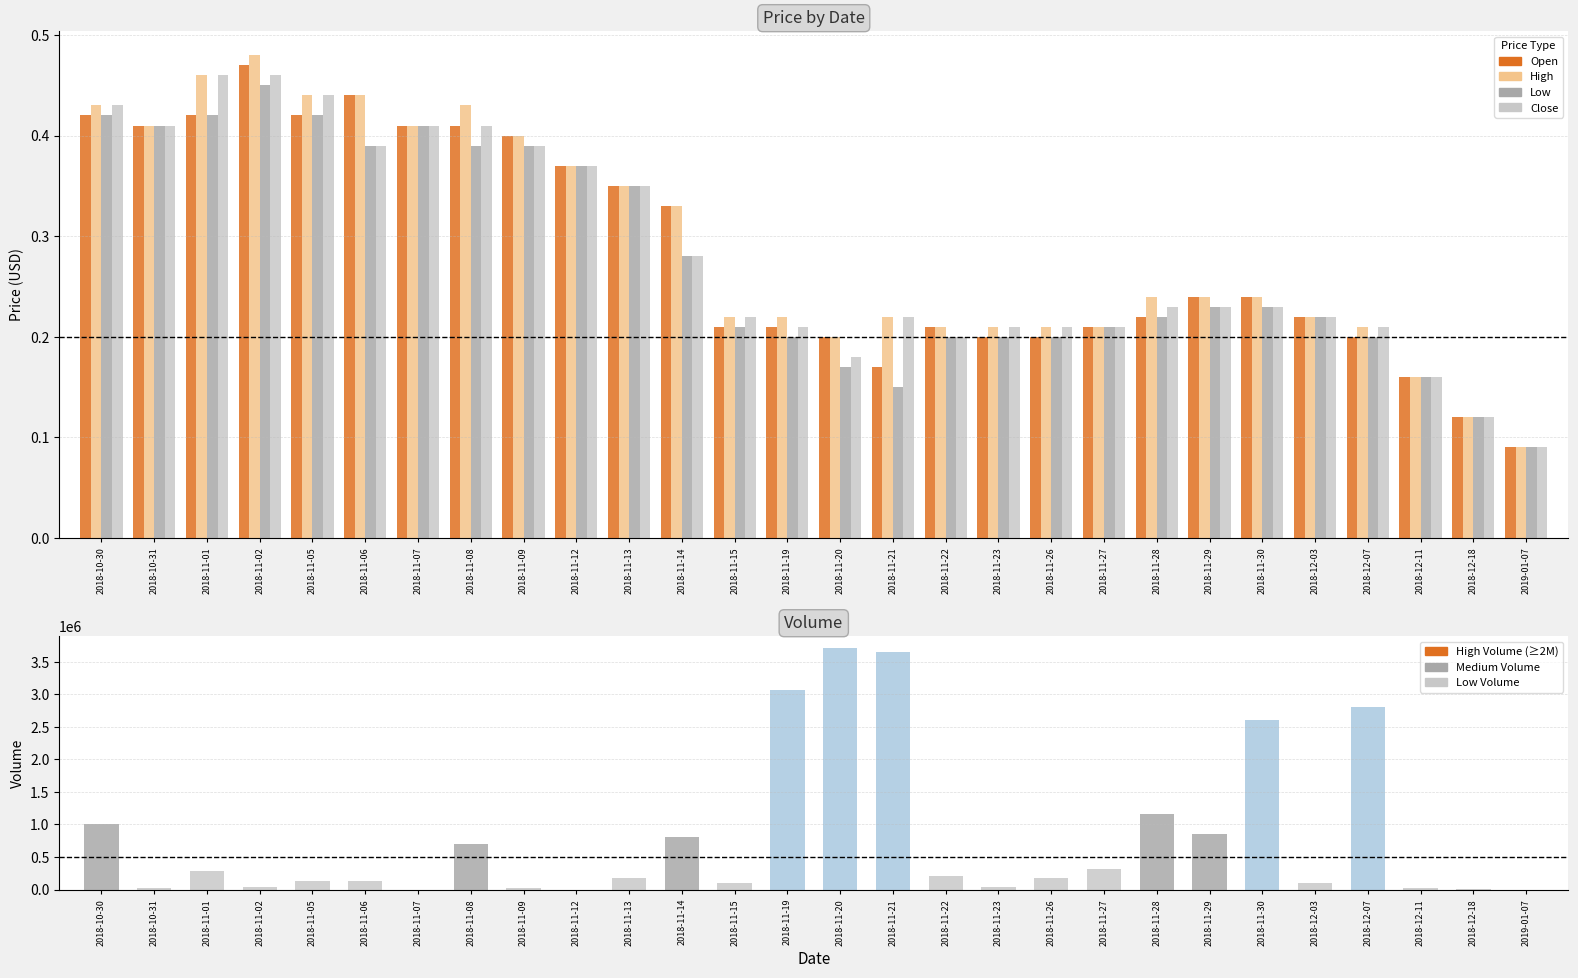

Reading right to left, transcribe all the data shown in this chart.

Open: 0.1	0.1	0.2	0.2	0.2	0.2	0.2	0.2	0.2	0.2	0.2	0.2	0.2	0.2	0.2	0.2	0.3	0.3	0.4	0.4	0.4	0.4	0.4	0.4	0.5	0.4	0.4	0.4
High: 0.1	0.1	0.2	0.2	0.2	0.2	0.2	0.2	0.2	0.2	0.2	0.2	0.2	0.2	0.2	0.2	0.3	0.3	0.4	0.4	0.4	0.4	0.4	0.4	0.5	0.5	0.4	0.4
Low: 0.1	0.1	0.2	0.2	0.2	0.2	0.2	0.2	0.2	0.2	0.2	0.2	0.1	0.2	0.2	0.2	0.3	0.3	0.4	0.4	0.4	0.4	0.4	0.4	0.5	0.4	0.4	0.4
Close: 0.1	0.1	0.2	0.2	0.2	0.2	0.2	0.2	0.2	0.2	0.2	0.2	0.2	0.2	0.2	0.2	0.3	0.3	0.4	0.4	0.4	0.4	0.4	0.4	0.5	0.5	0.4	0.4
Volume: 100.0	10400.0	28000.0	2800000.0	100000.0	2600000.0	850000.0	1160400.0	320000.0	170000.0	40600.0	202500.0	3655000.0	3711400.0	3069700.0	100000.0	805000.0	185100.0	100.0	20100.0	701800.0	100.0	125100.0	136000.0	39800.0	290000.0	30000.0	1010000.0